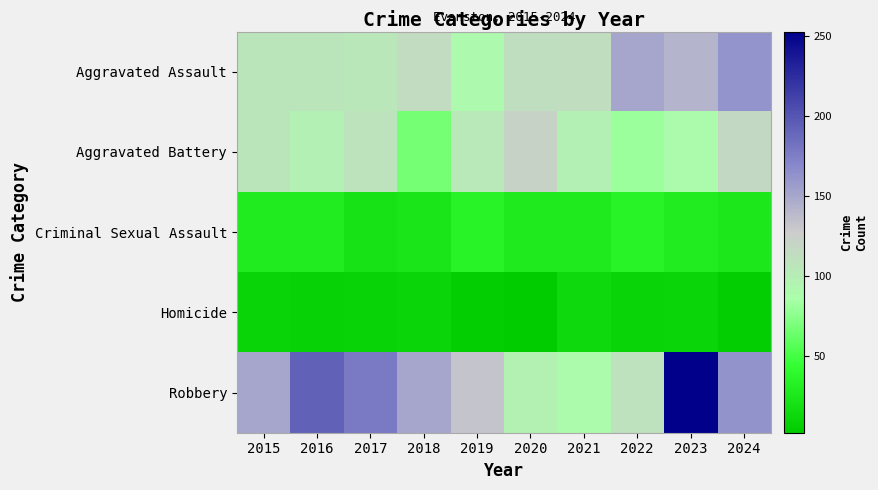

Between 2016 and 2019, which series saw the biggest shift?

Robbery